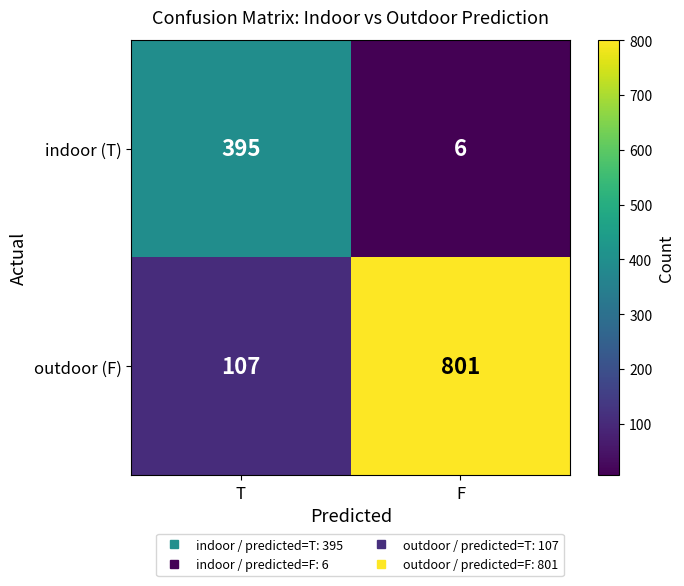

Reading left to right, what are all the values shown in this chart?

indoor (T): 395	6
outdoor (F): 107	801